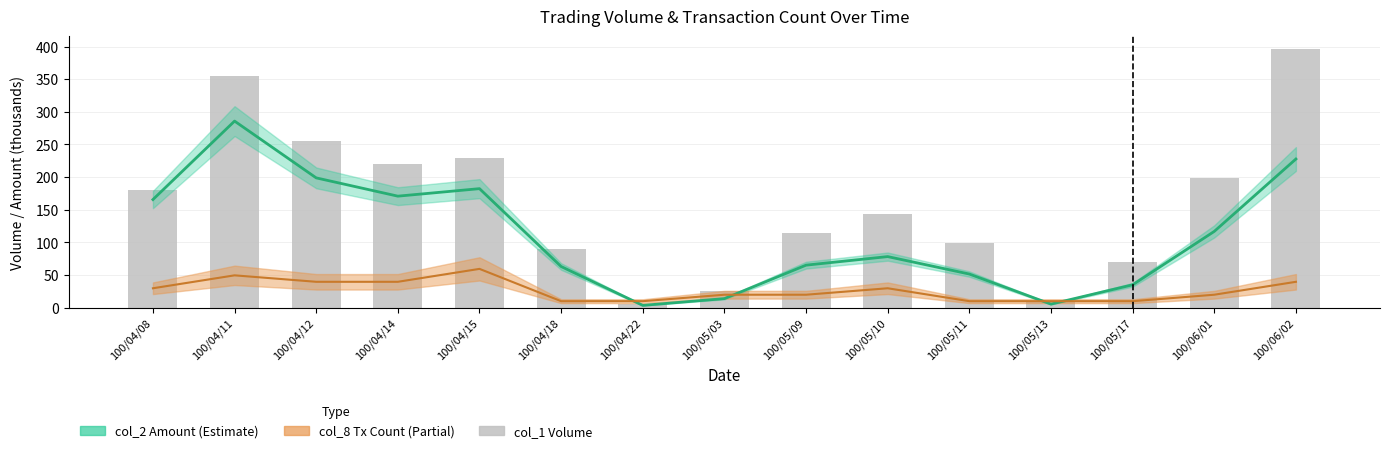

What is the sum of all values?

2392